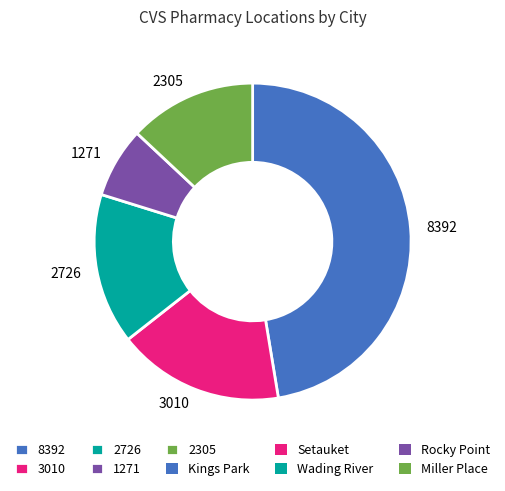

Does any single category account for the majority?

No